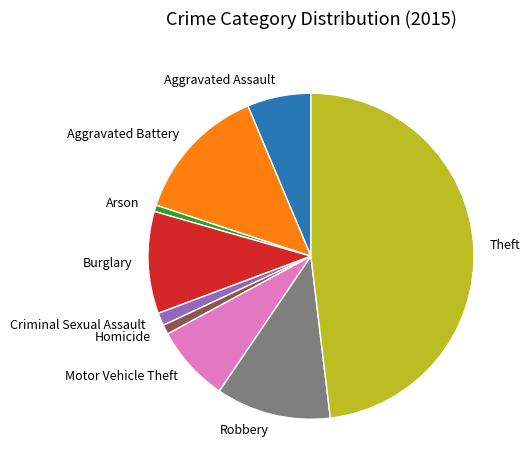

What is the ratio of the value at Robbery to the value at Aggravated Battery?

0.8